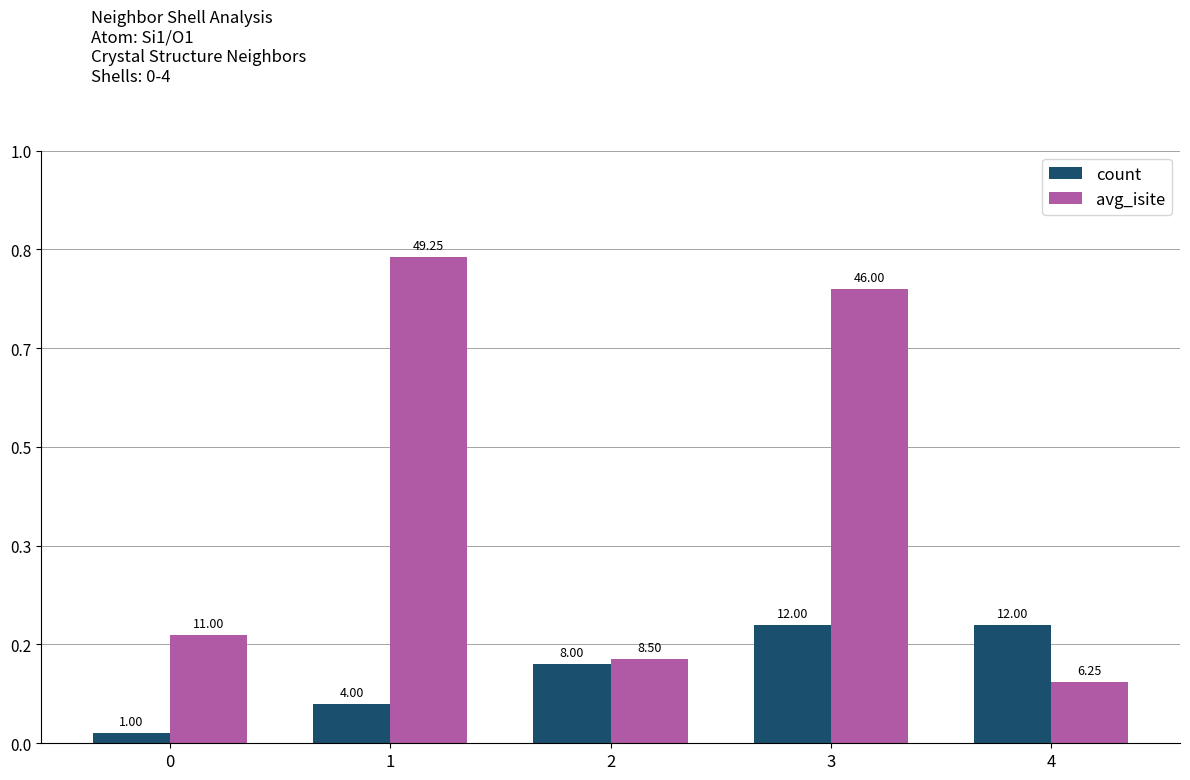

Does the chart contain stacked bars?

No